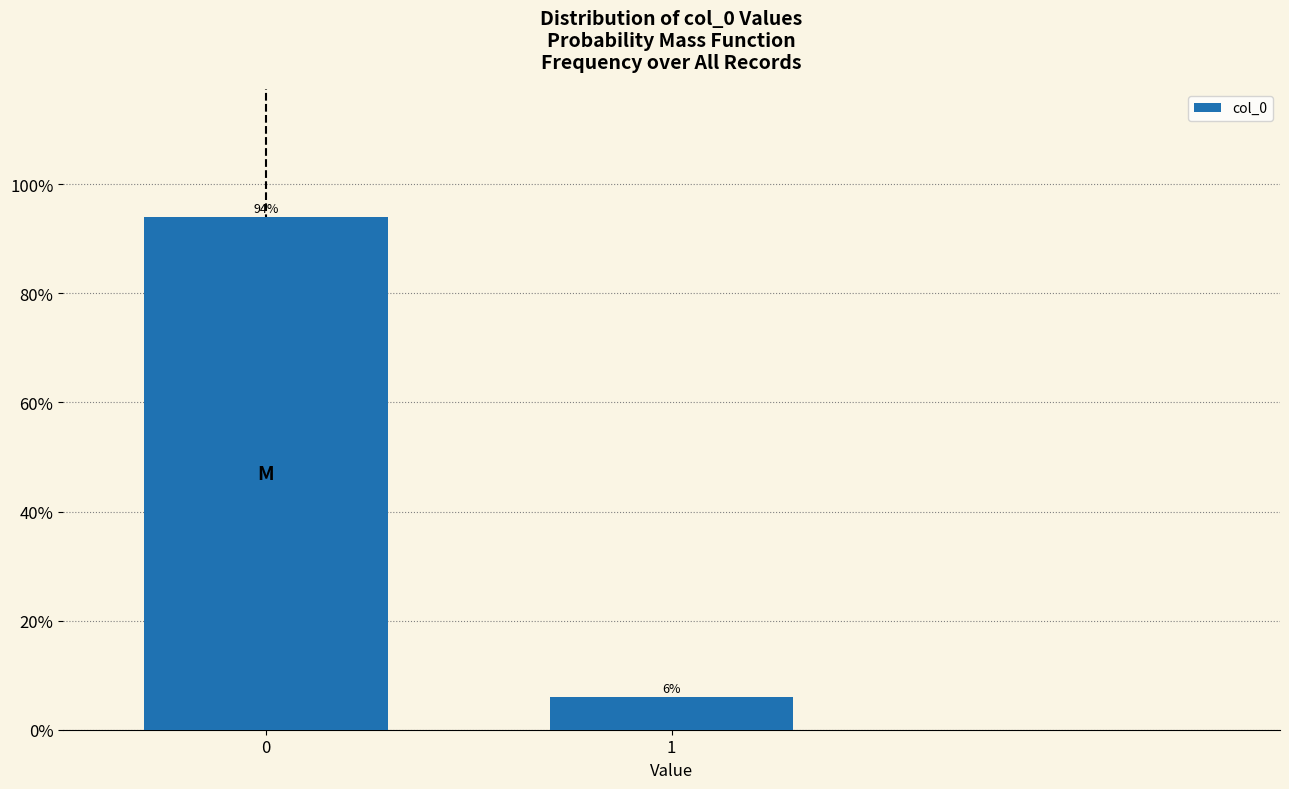

Reading left to right, what are all the values shown in this chart?

94	6